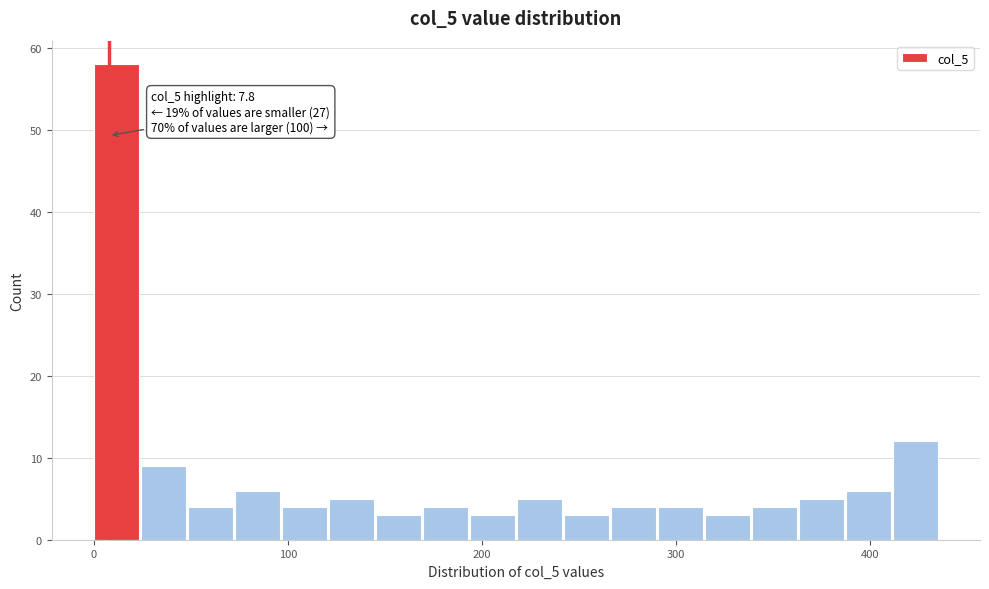

Around what value on the x-axis is the tallest bar? Give the approximate position of its centre, as read against the axis.

10